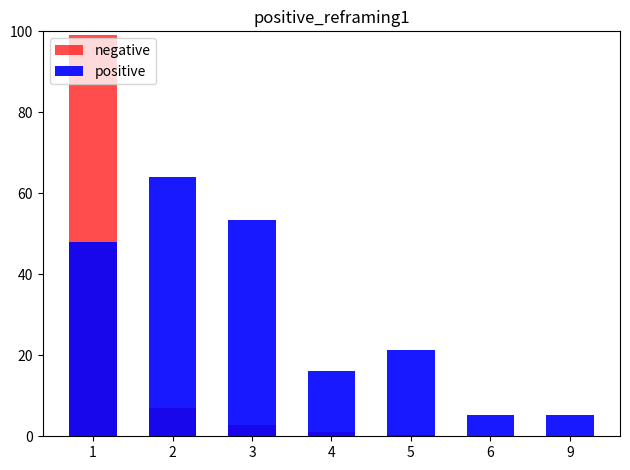

List the series in order of their peak value, lowest first.

positive, negative